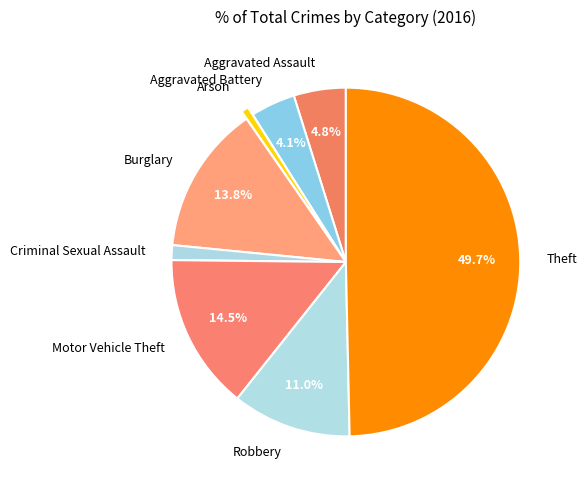

Approximately how many times larger is the value at Theft compared to Burglary?

3.6